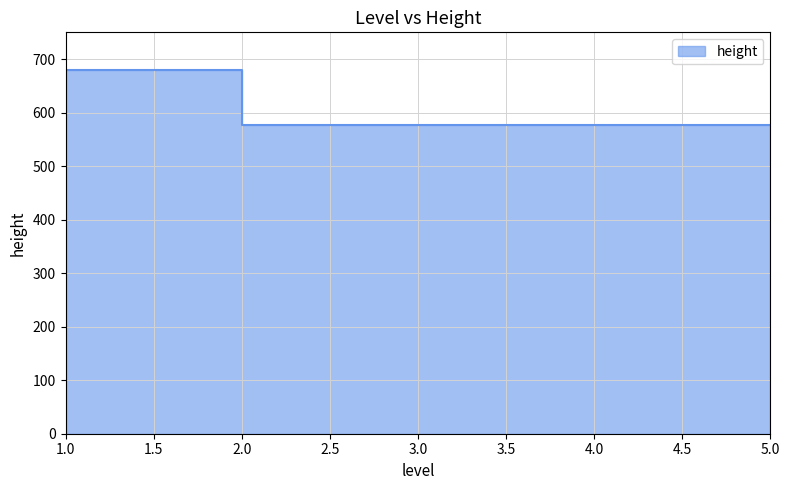

What is the value of the 5th point from the left?

577